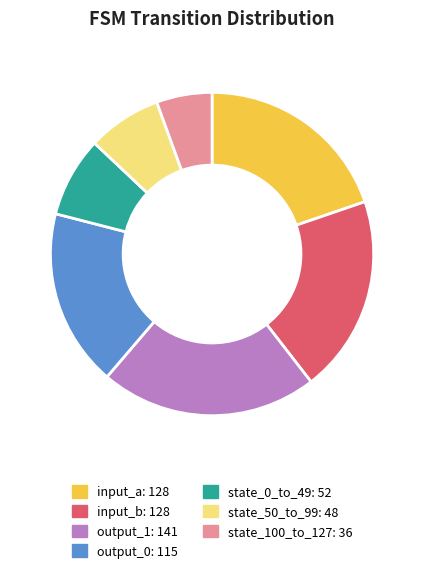

How many segments does this pie chart have?

7